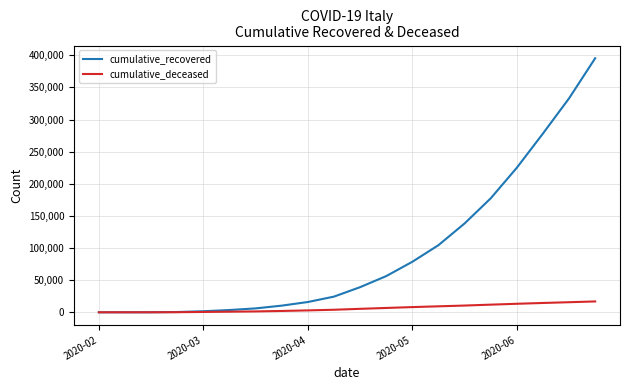

List the series in order of their peak value, lowest first.

cumulative_deceased, cumulative_recovered